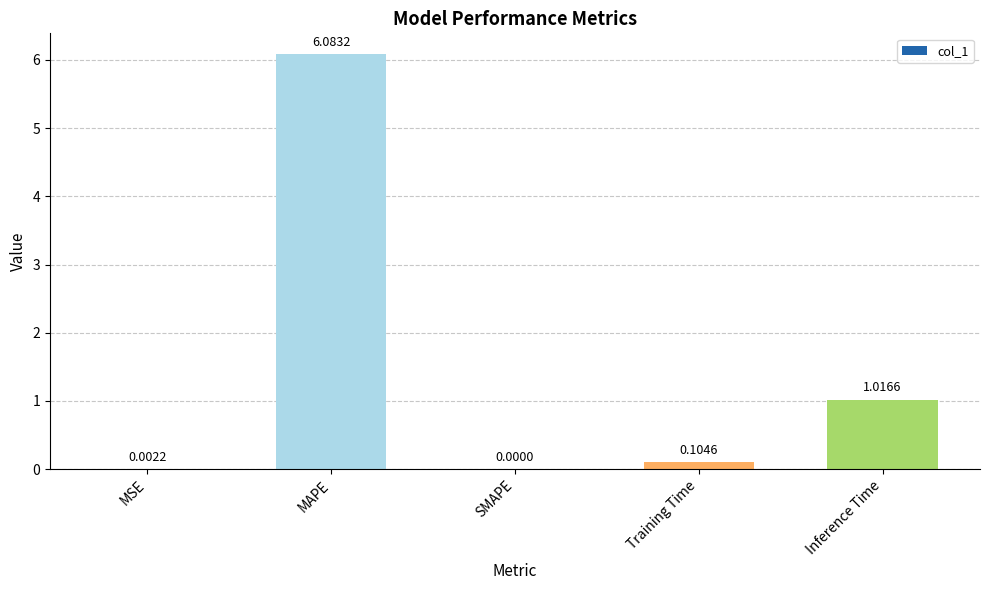

Which has a higher value, Inference Time or MSE?

Inference Time